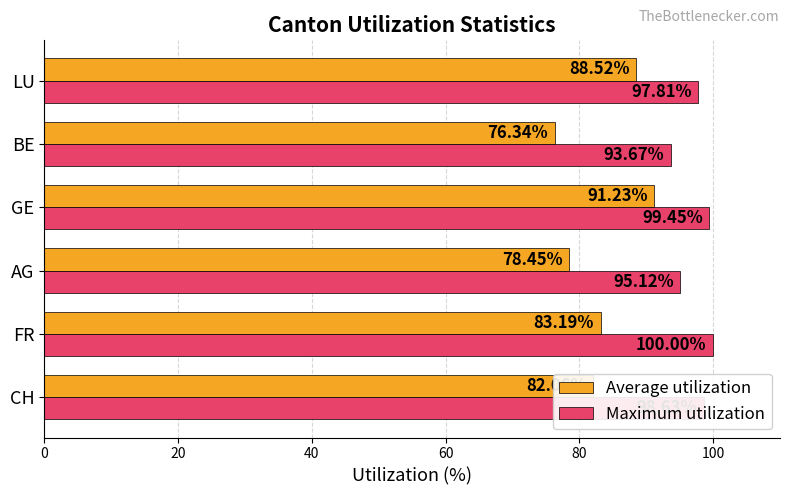

At which category does the chart reach its peak across all series?

FR